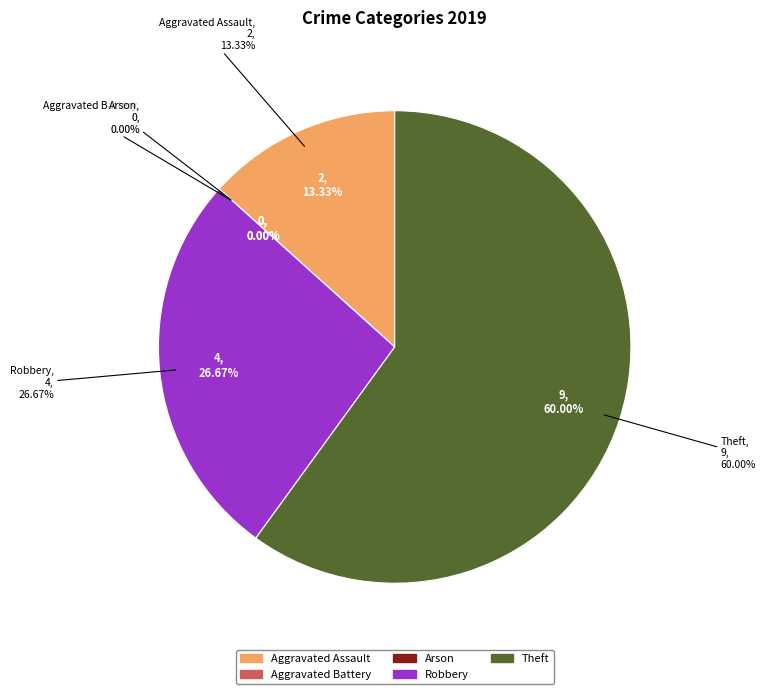

Does Arson account for over 50% of the chart?

No